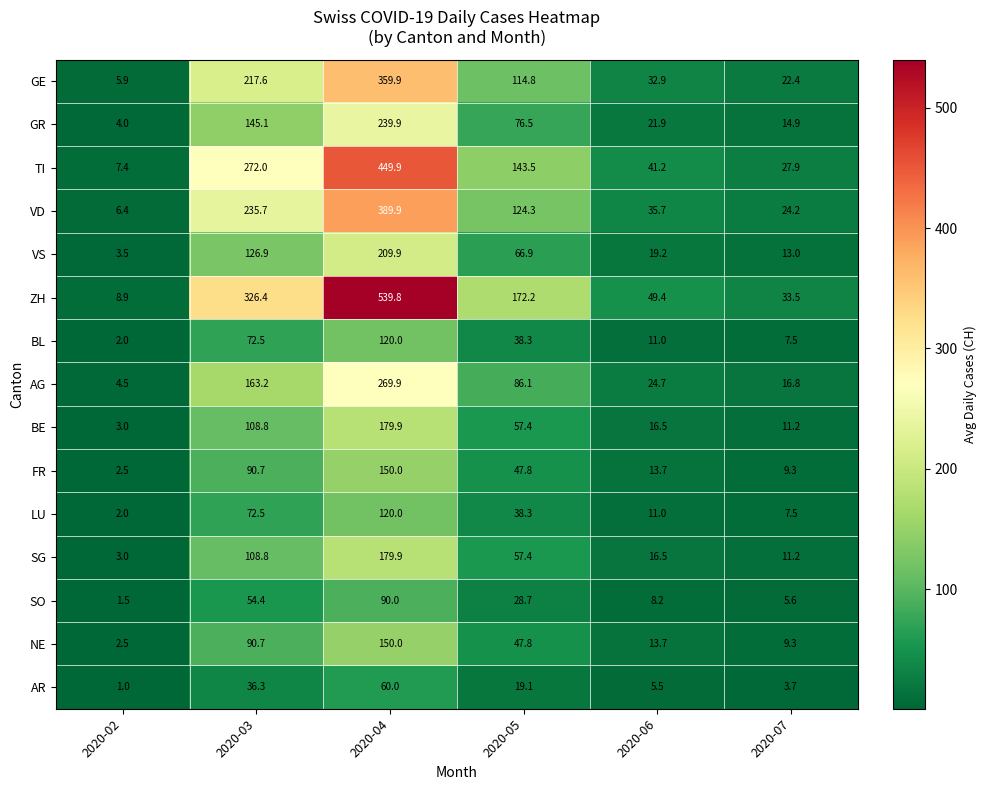

What is the maximum value shown in the chart?

539.8